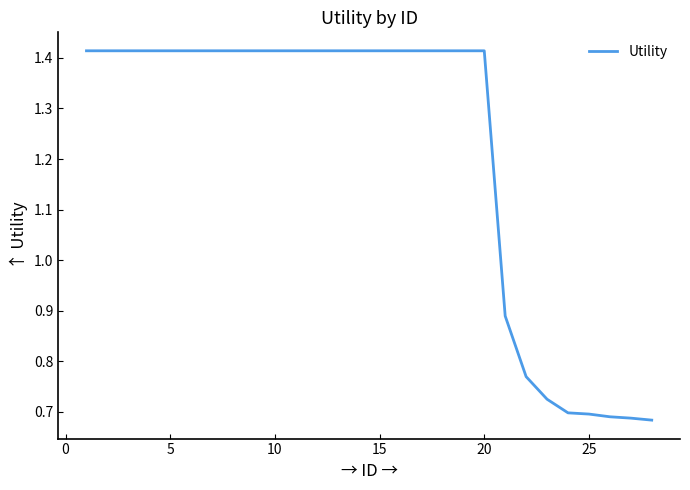

How many lines are shown in the chart?

1